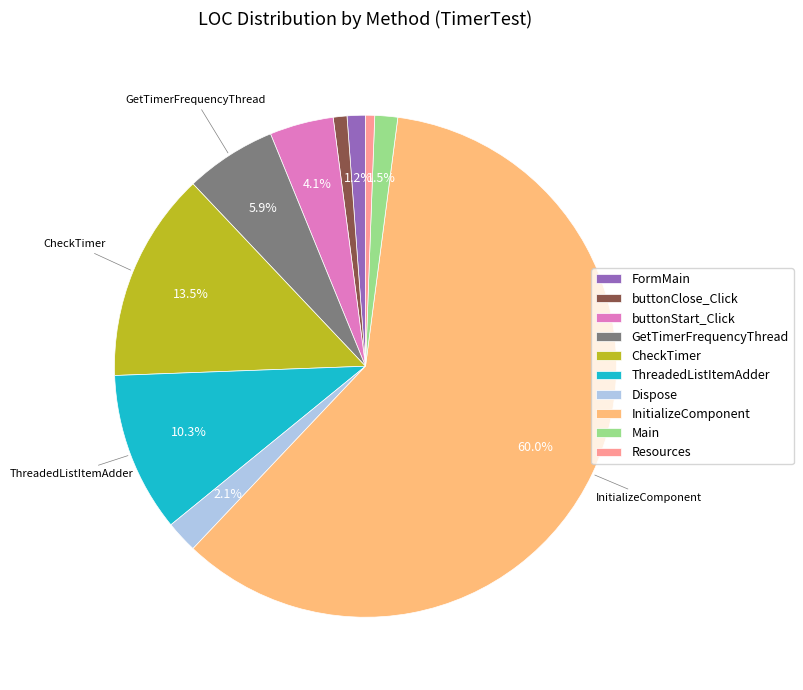

What percentage is the GetTimerFrequencyThread slice, to the nearest percent?

6%